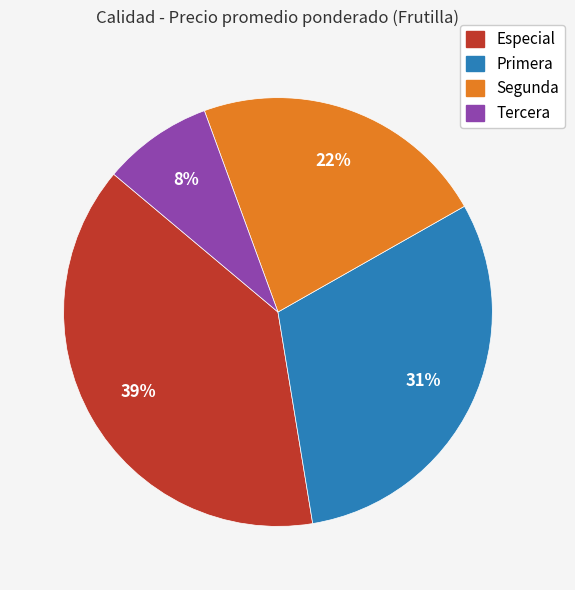

Between Tercera and Especial, which is larger?

Especial